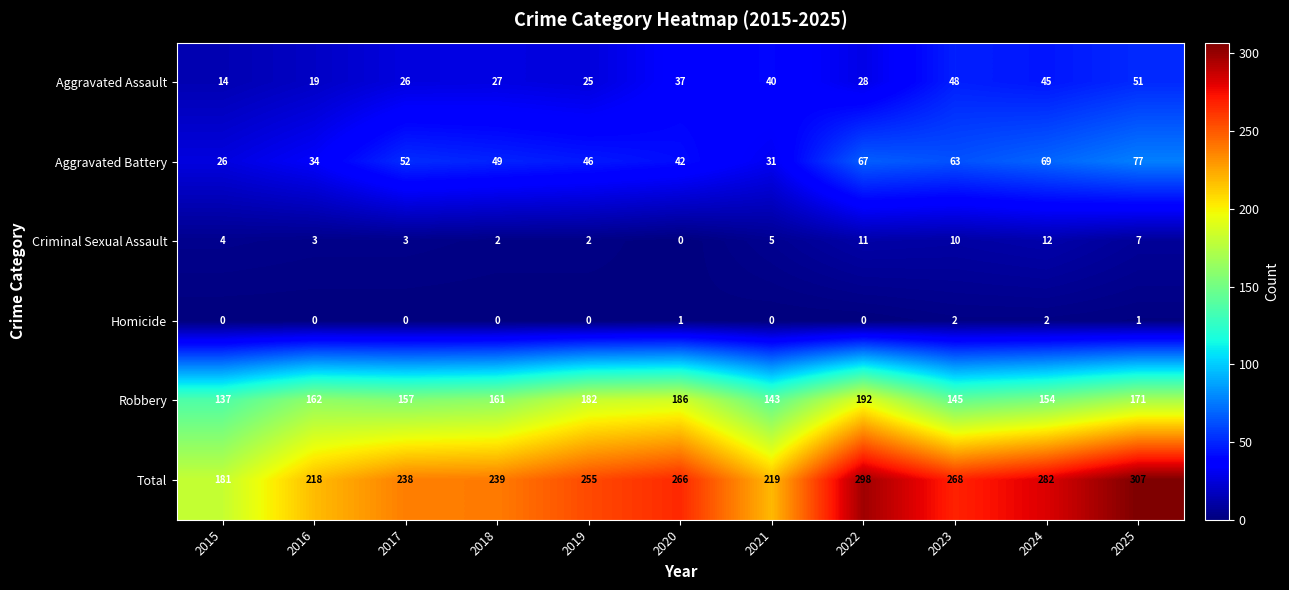

What is the maximum value shown in the chart?

307